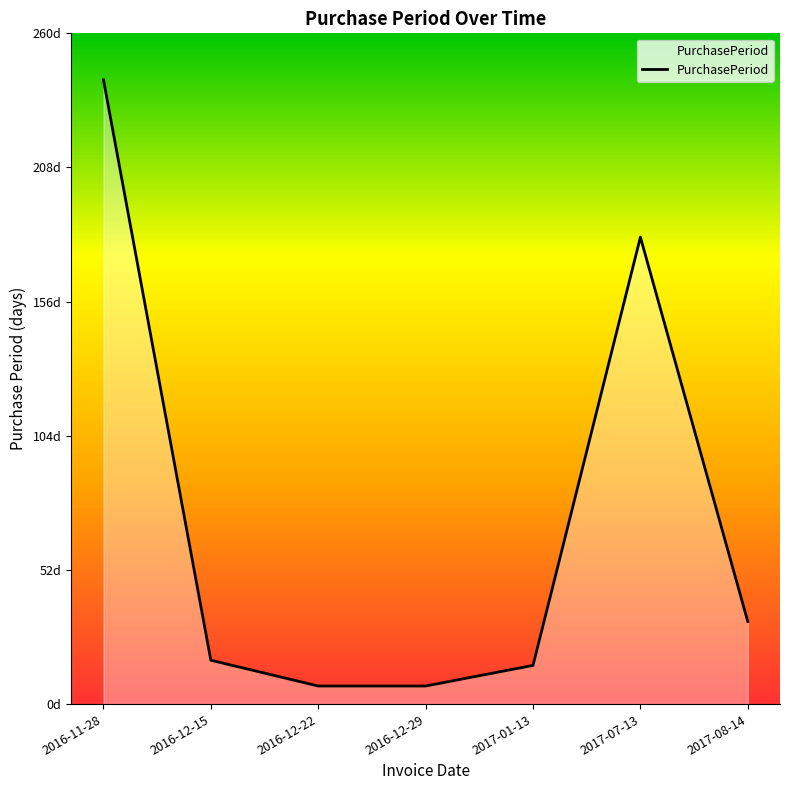

What is the difference between the maximum and minimum values?

235